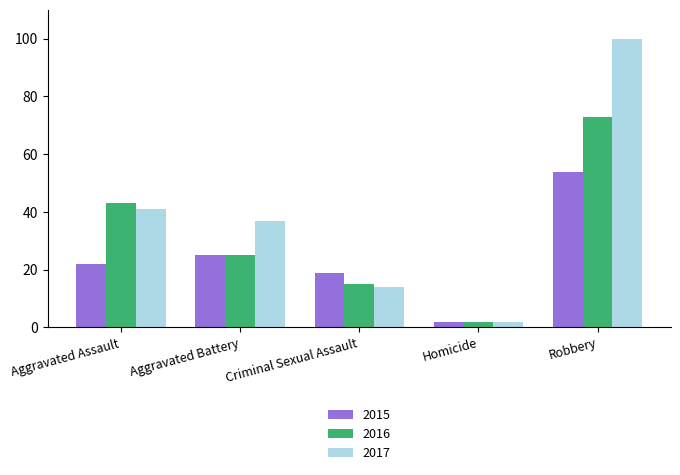

Reading right to left, extract all data points from this chart.

2015: 54	2	19	25	22
2016: 73	2	15	25	43
2017: 100	2	14	37	41